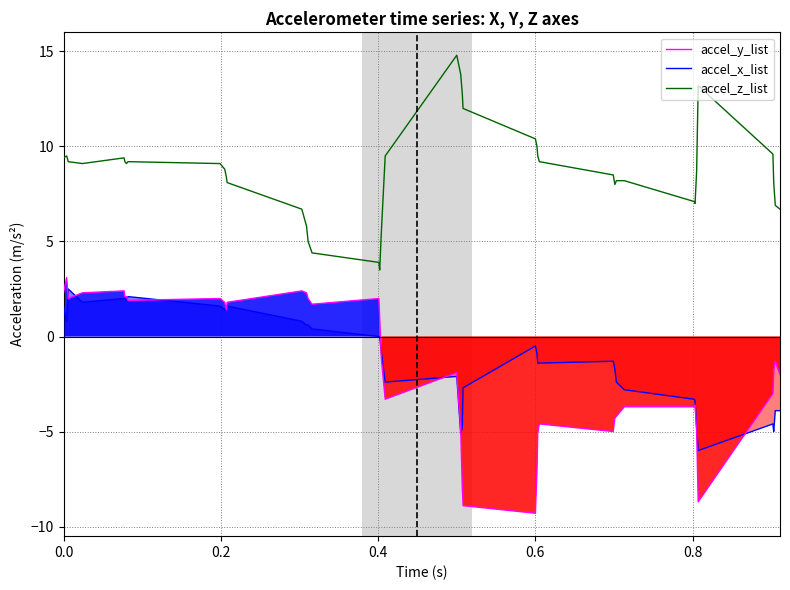

Which series has the largest total across all categories?

accel_z_list